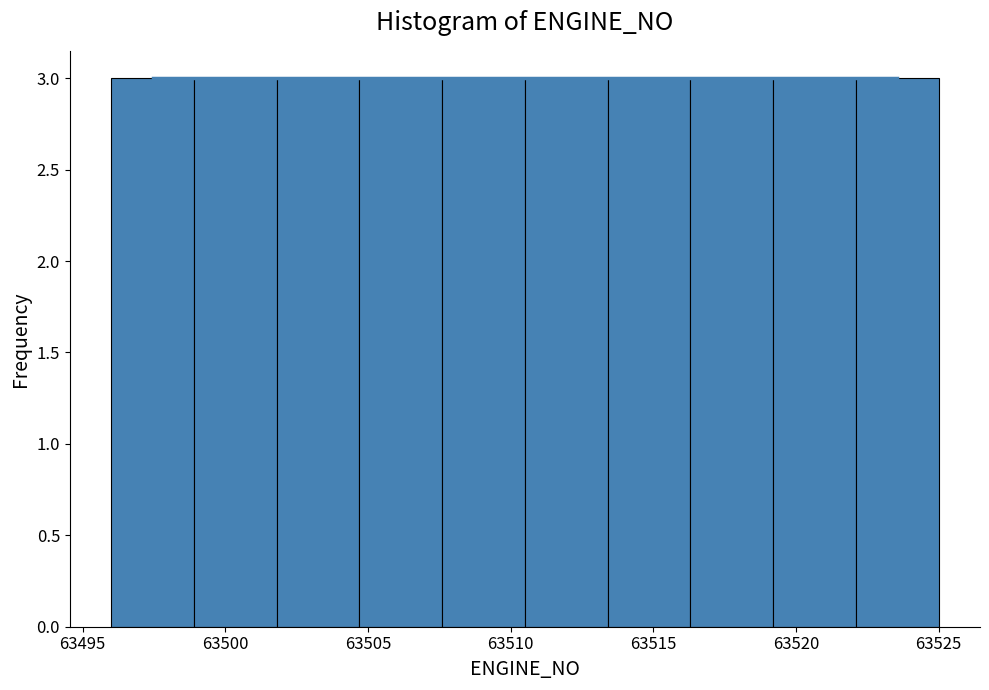

Reading left to right, list every bar in this chart as the range it spans on the x-axis followed by its height. Neither the bar edges nor the heights are printed on the chart, so give them approximately, as read against the axes.

63496.0 to 63498.9: 3
63498.9 to 63501.8: 3
63501.8 to 63504.7: 3
63504.7 to 63507.6: 3
63507.6 to 63510.5: 3
63510.5 to 63513.4: 3
63513.4 to 63516.3: 3
63516.3 to 63519.2: 3
63519.2 to 63522.1: 3
63522.1 to 63525.0: 3